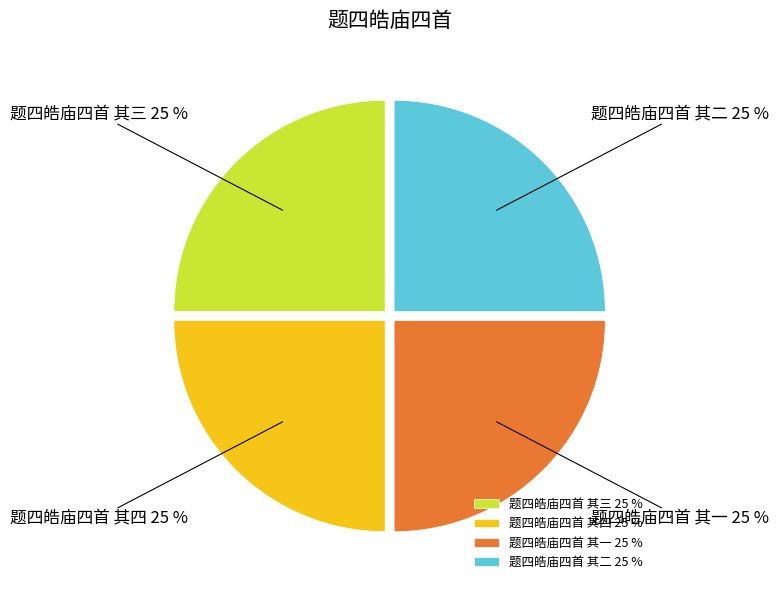

Is 题四皓庙四首 其二 the majority of the pie?

No